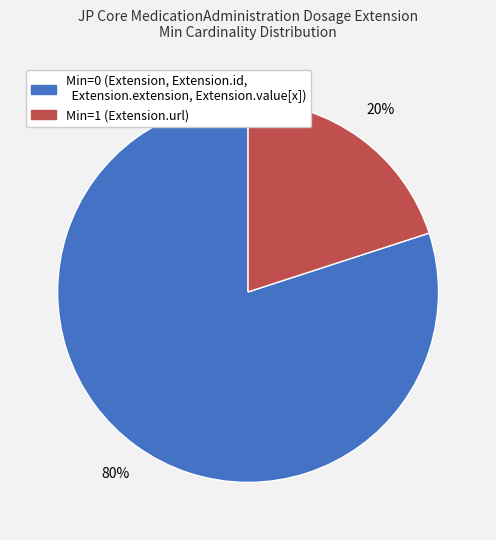

To the nearest percent, what is the average slice percentage?

50%